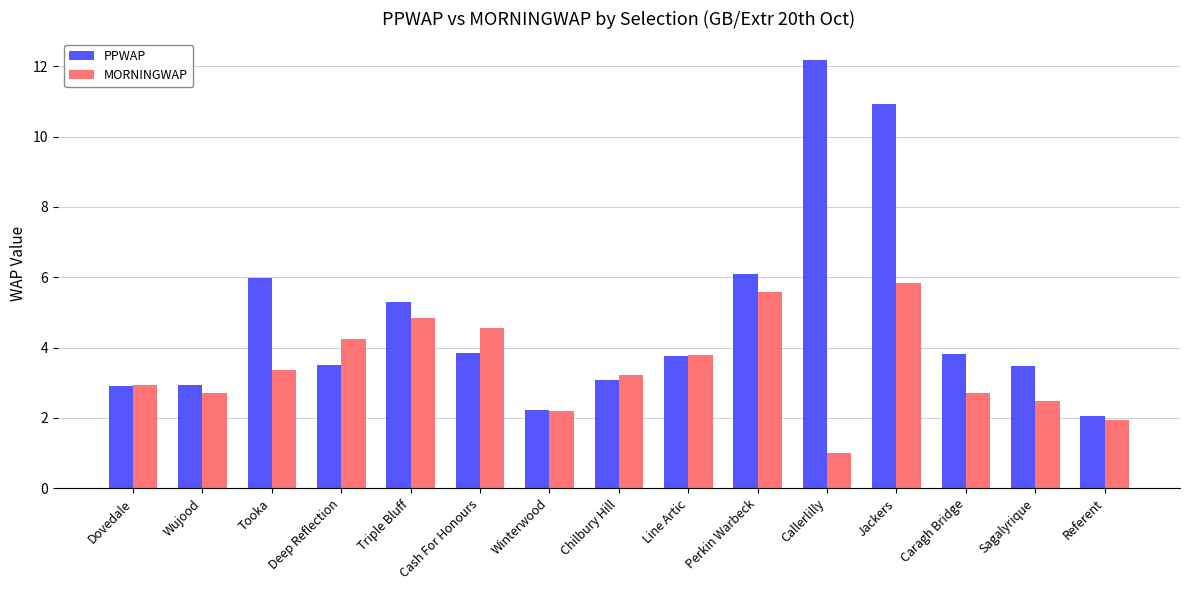

Are the bars grouped side by side (vs. stacked)?

Yes